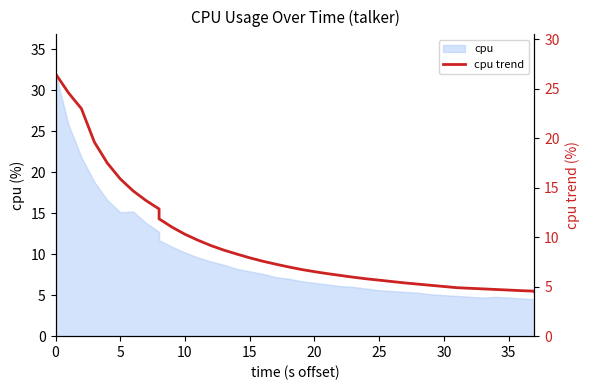

How many lines are shown in the chart?

1